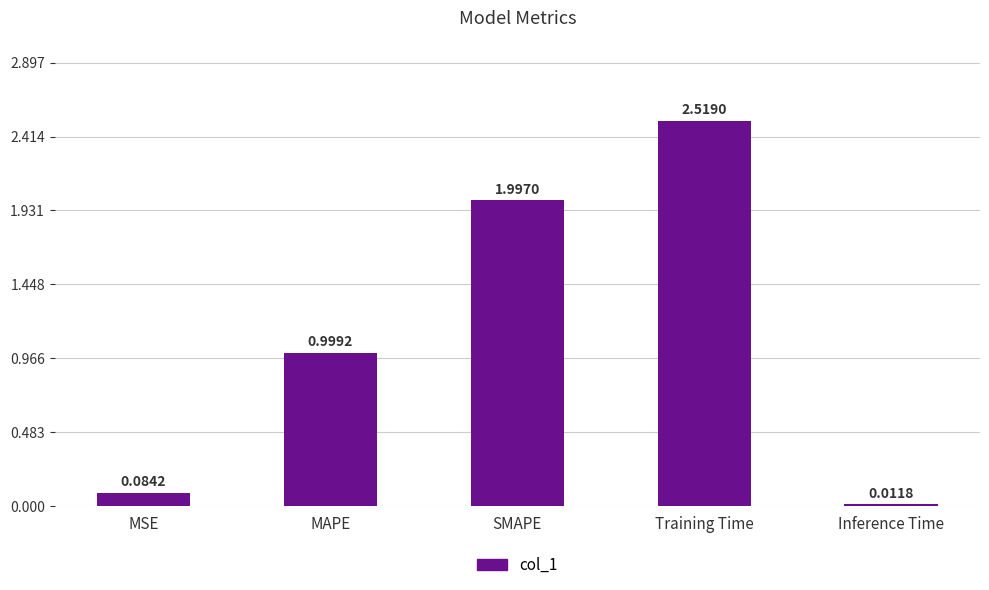

Are the bars grouped side by side (vs. stacked)?

No